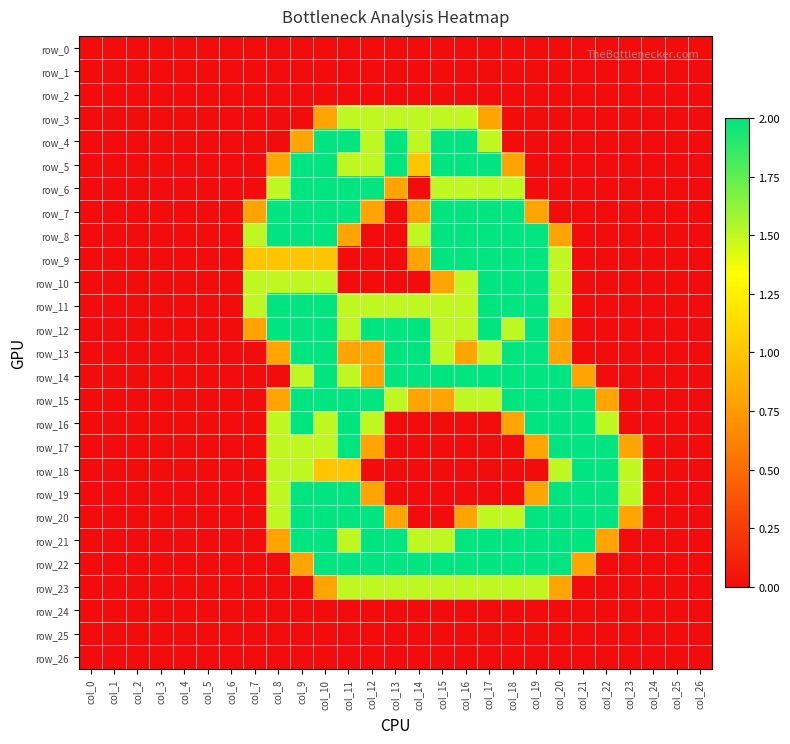

The value of row_13 at col_7 is 0.0. True or false?

True